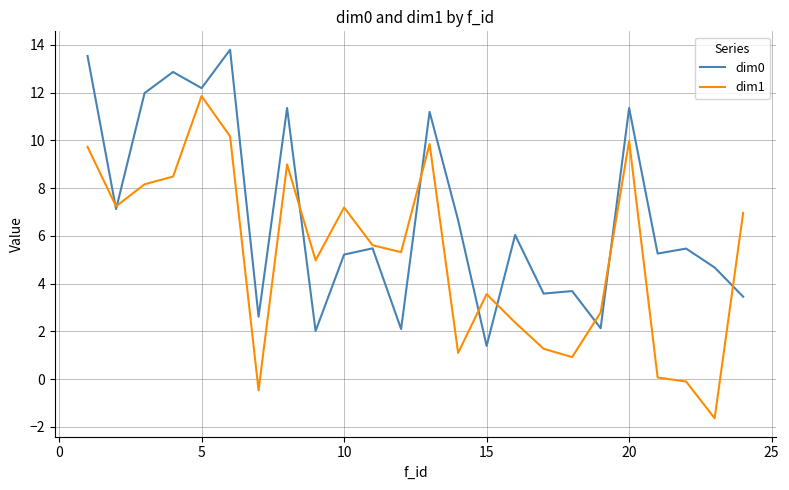

Does the chart display data point markers on the line(s)?

No